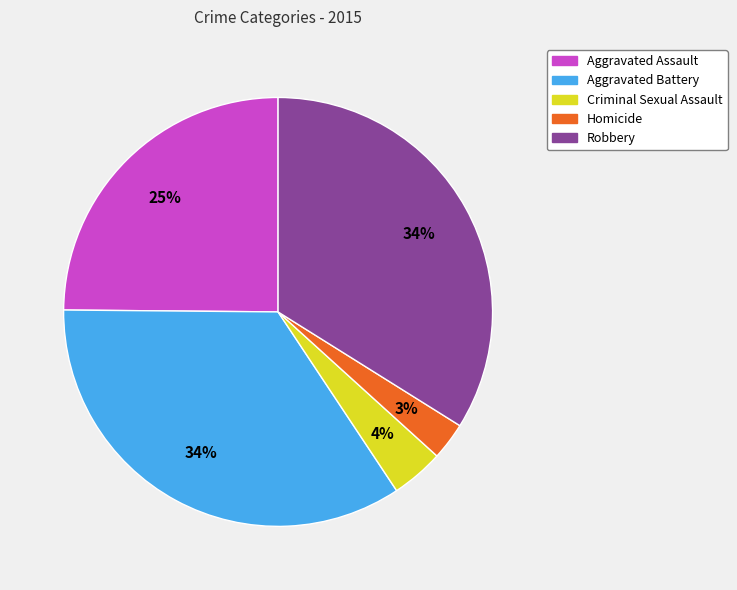

True or false: Robbery accounts for 20% of the total.

False